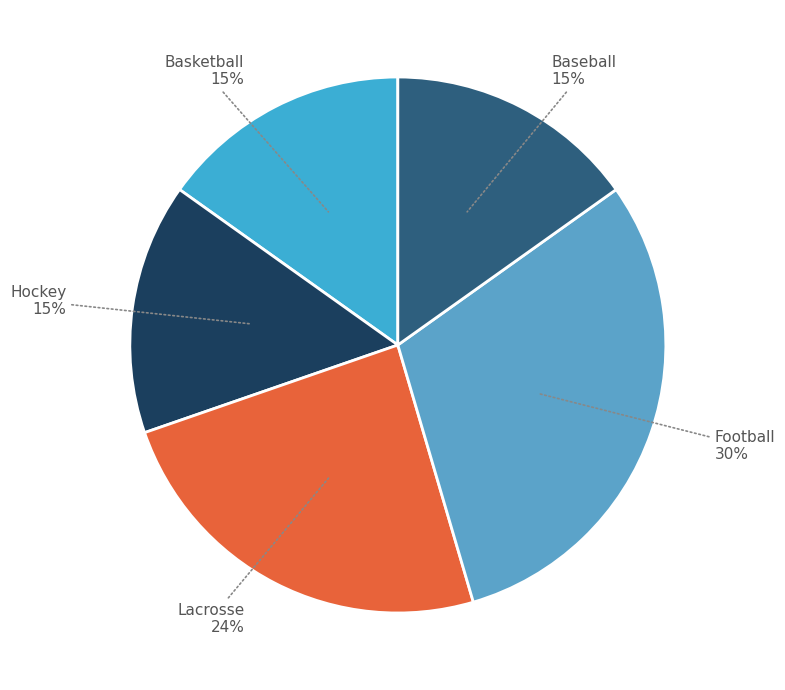

Count the number of slices in the pie.

5